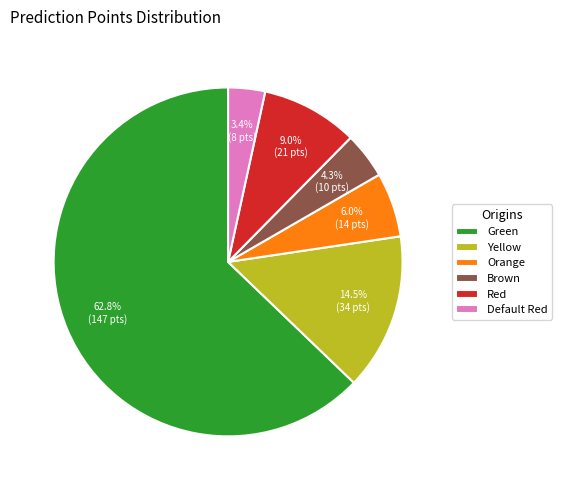

What is the ratio of the value at Red to the value at Brown?

2.1